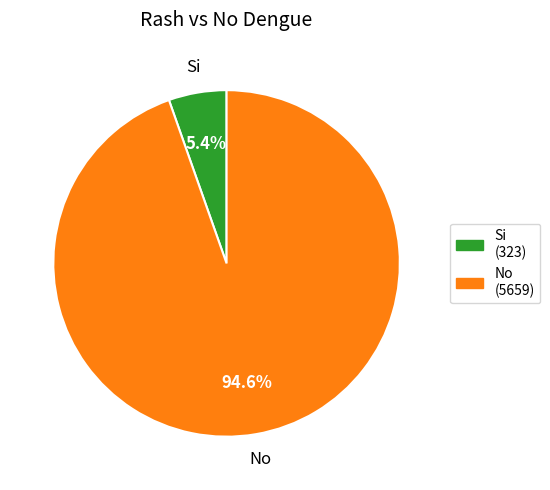

To the nearest percent, what portion does Si represent?

5%